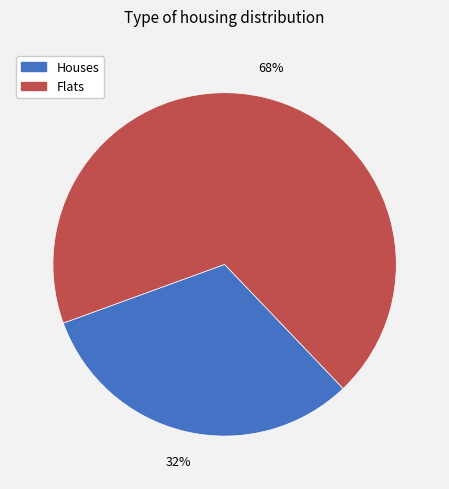

Is it true that Houses is 32% of the pie?

True